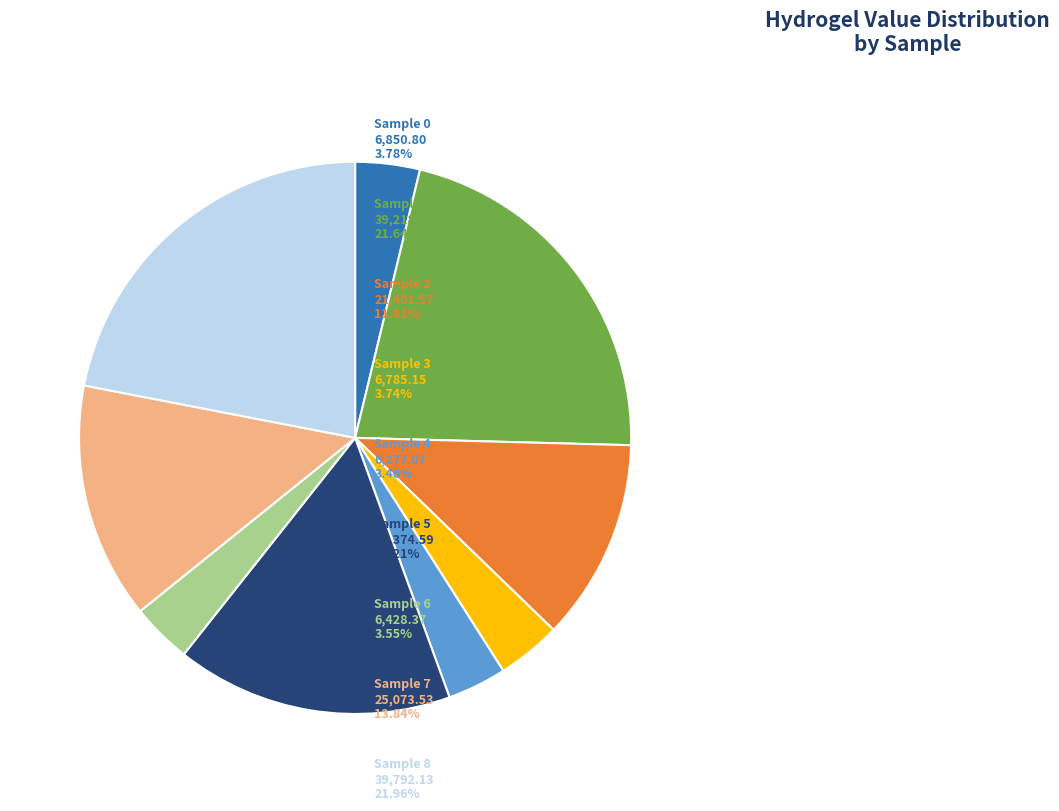

Does any single category account for the majority?

No